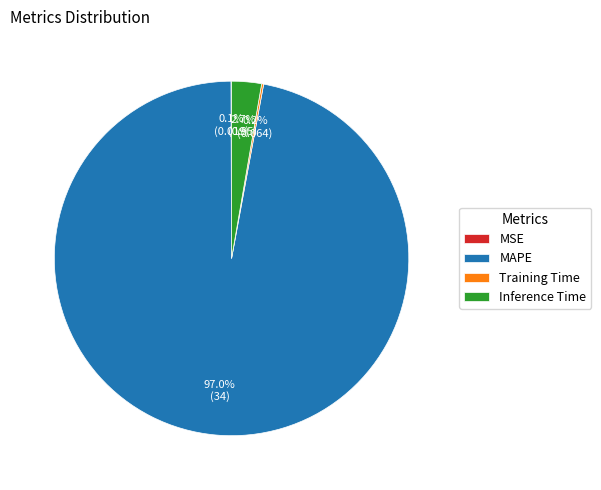

Does any single category account for the majority?

Yes